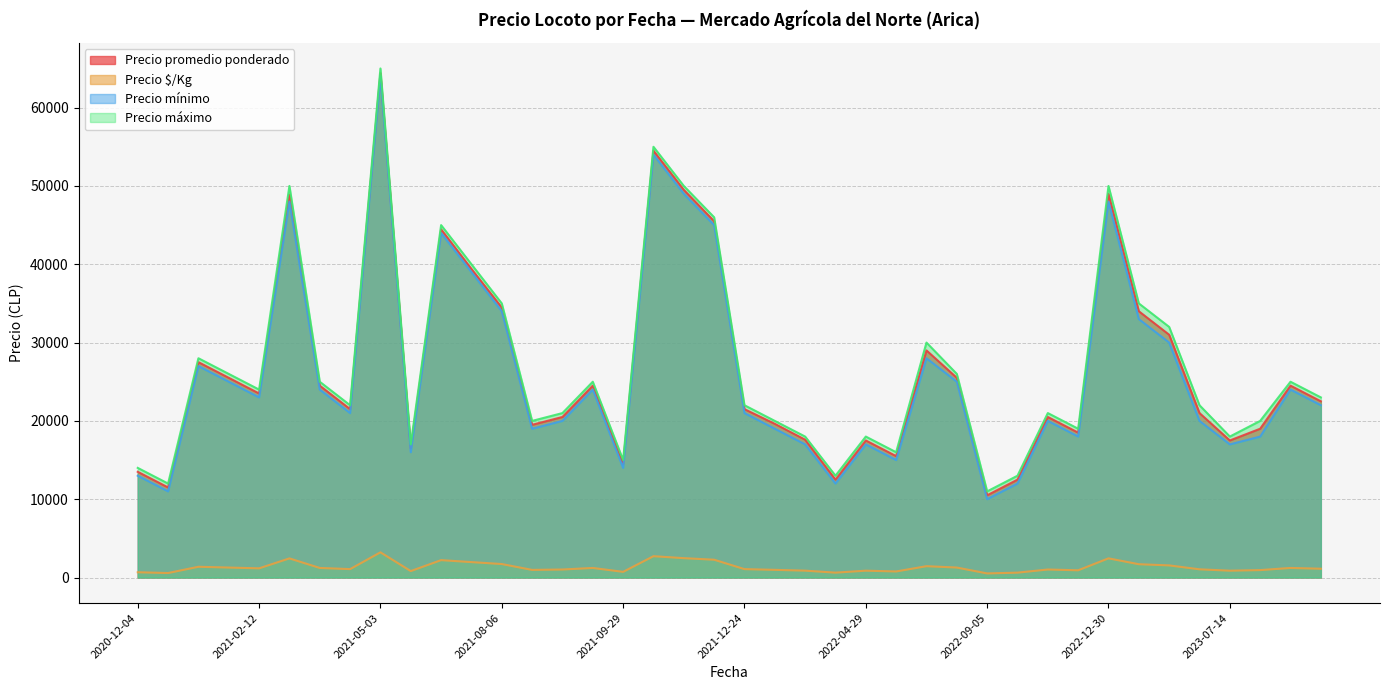

At which category does Precio $/Kg reach its first local valley?

2020-12-11